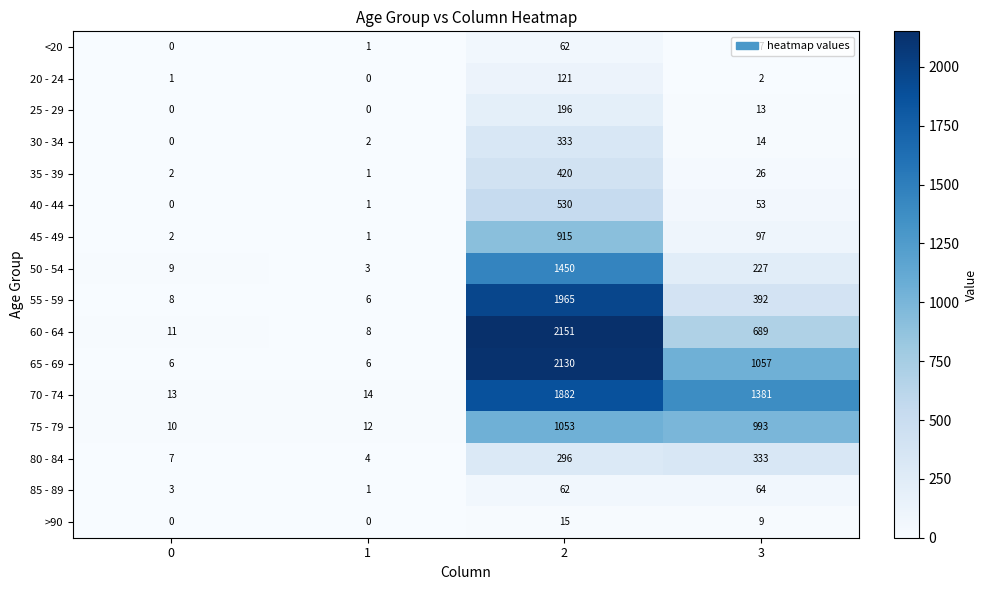

At how many categories does at least one series exceed 2148?

1